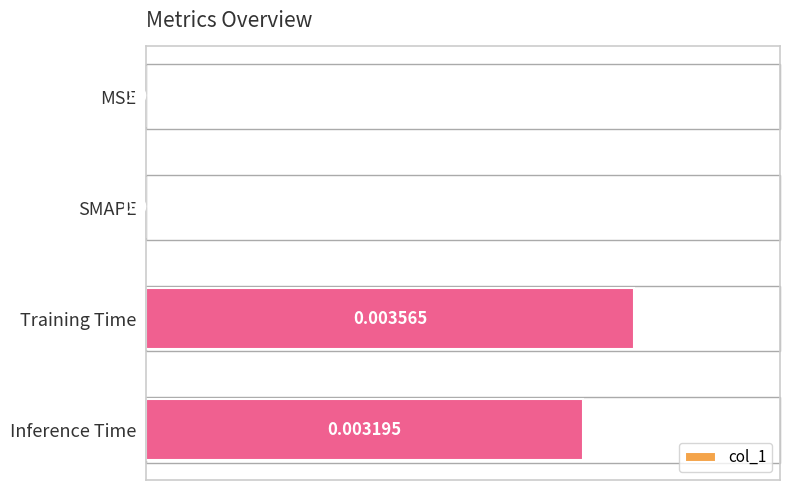

How many positive values are there?

2